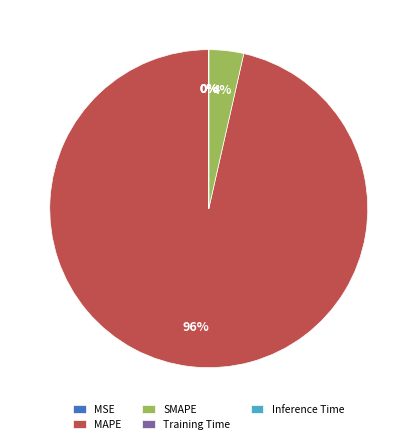

To the nearest percent, what percentage of the pie is MAPE?

96%